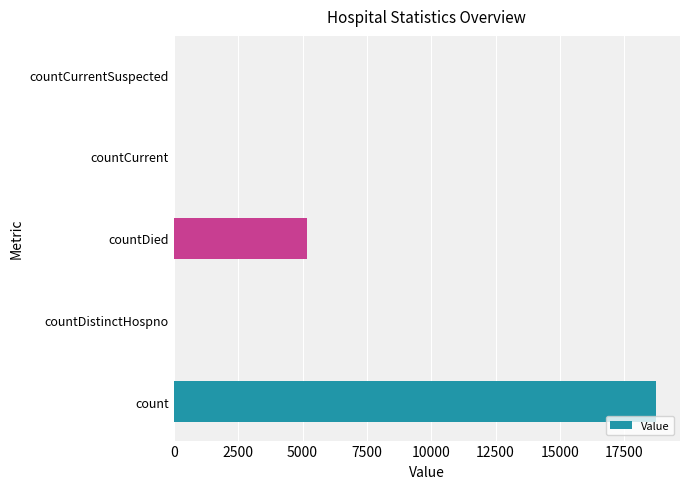

What is the greatest value displayed?

18728